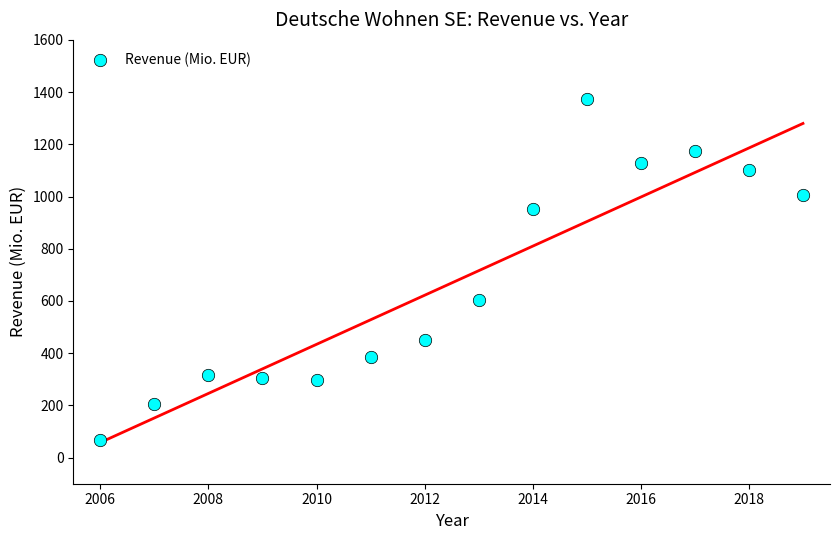

What Y value in the scatter plot is closest to 720?

602.5